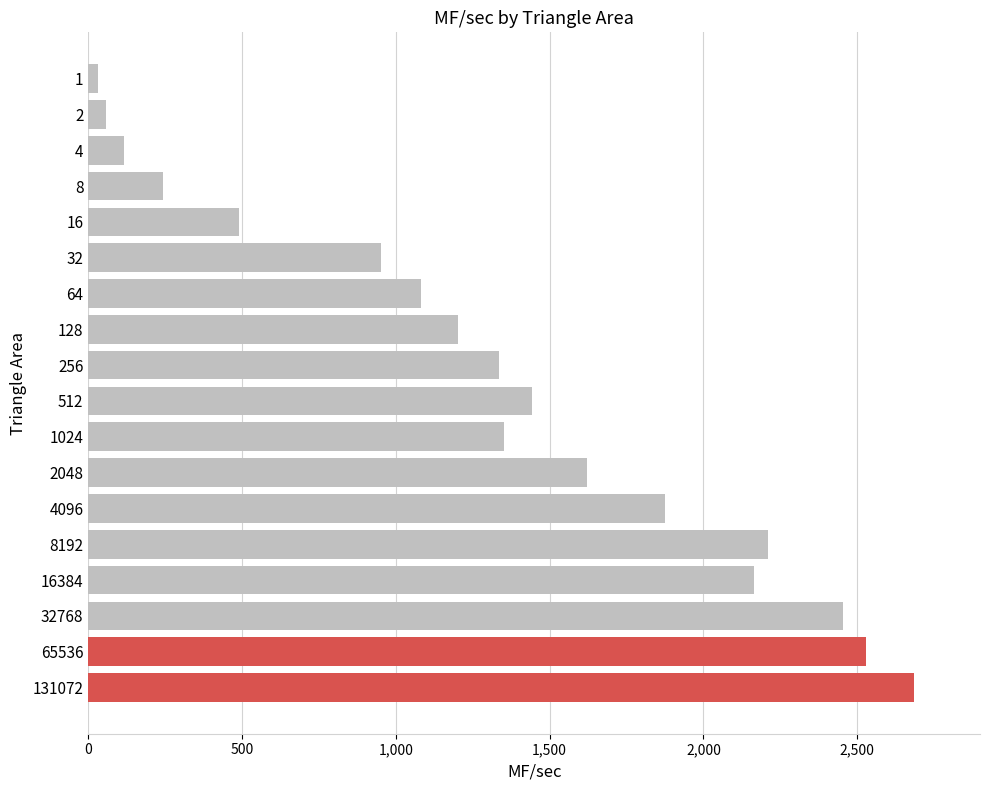

What is the difference between the maximum and minimum values?

2653.3